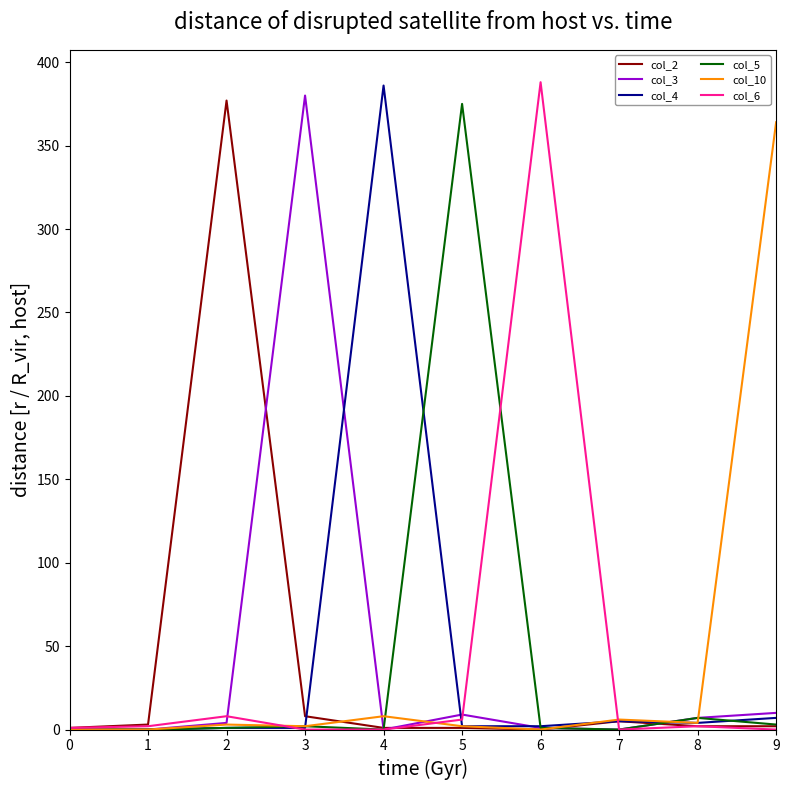

Count the number of categories in the chart.

10